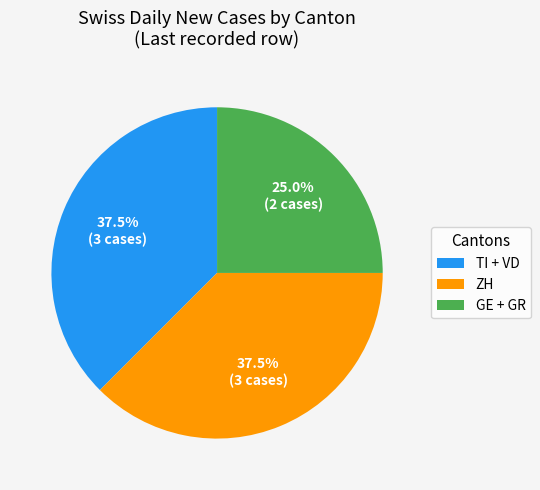

Which category has the smallest portion of the pie?

GE + GR